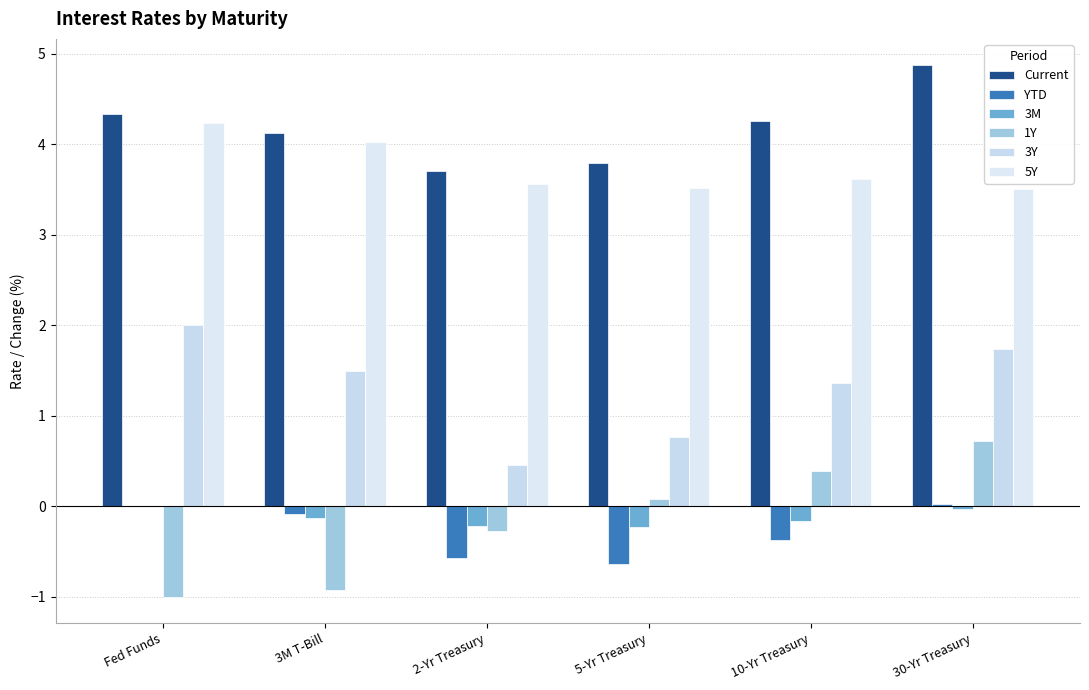

What is the sum of all 3M values?

-0.8